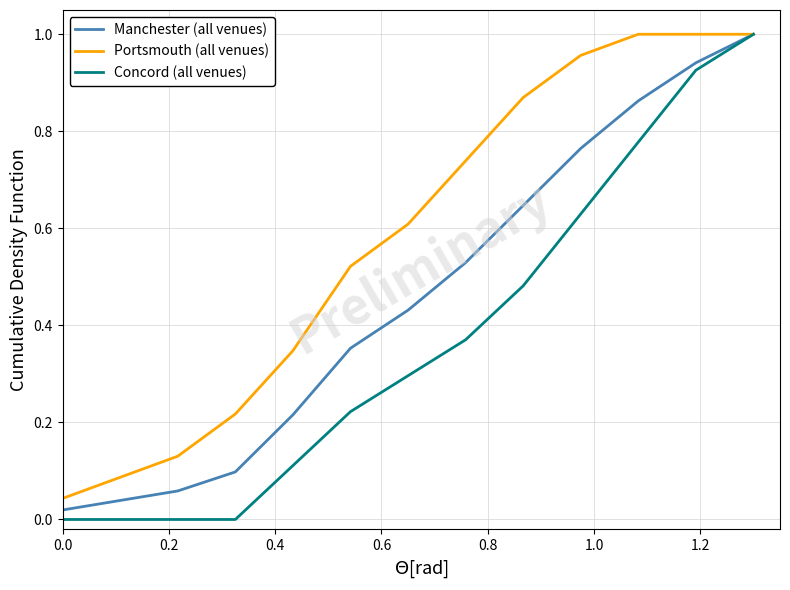

Which series has the widest spread of values?

Concord (all venues)